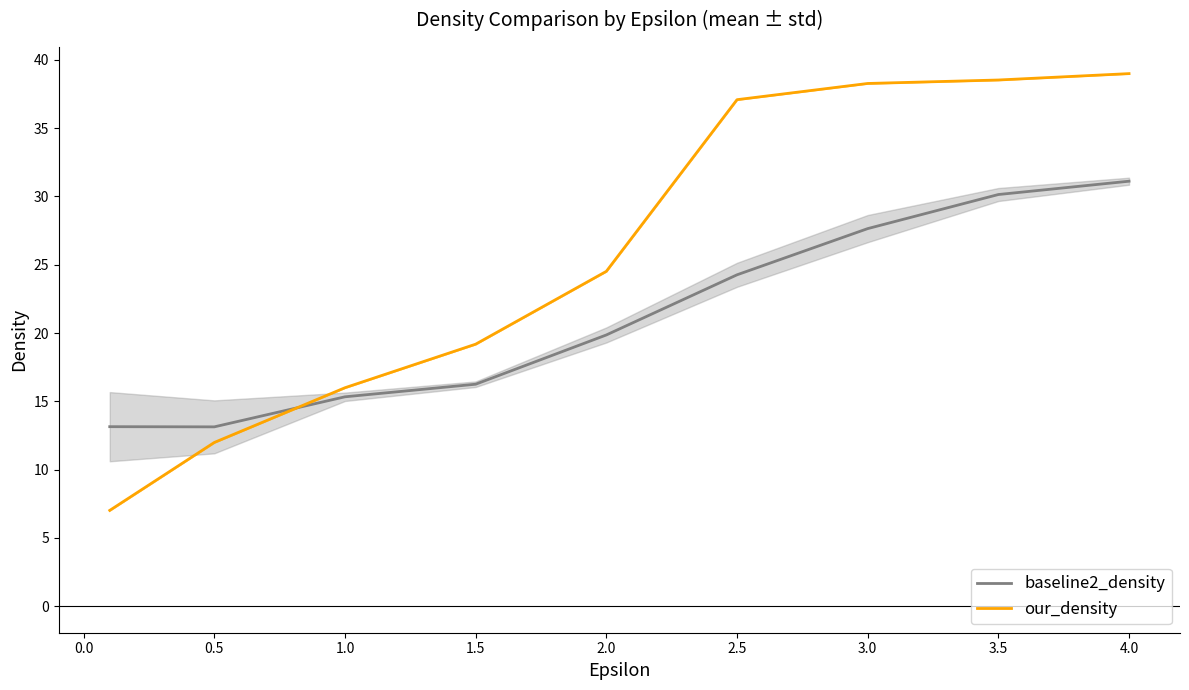

At how many categories does at least one series exceed 19?

6